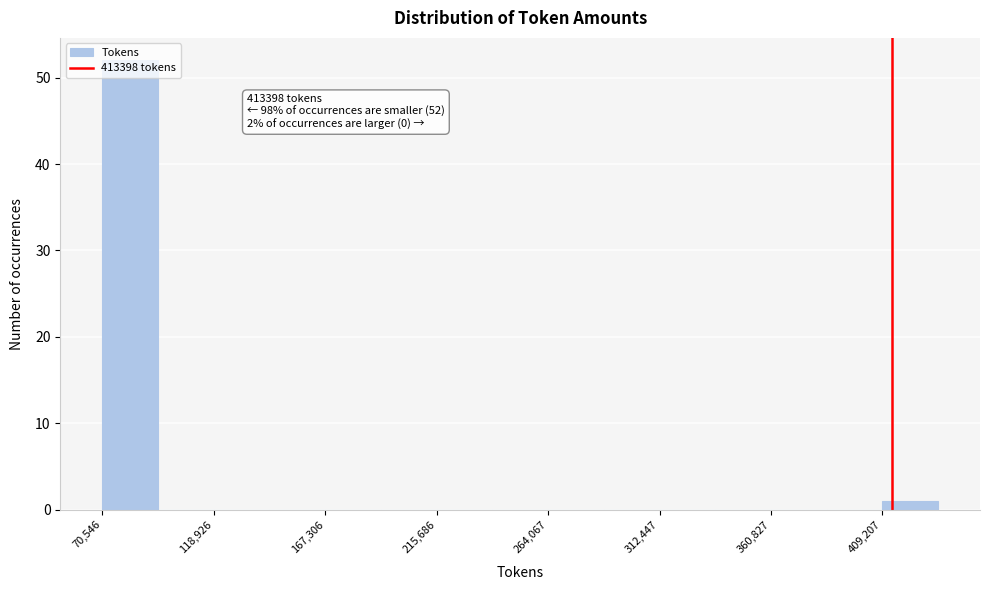

Which range on the x-axis has the tallest bar?

70000 to 95000